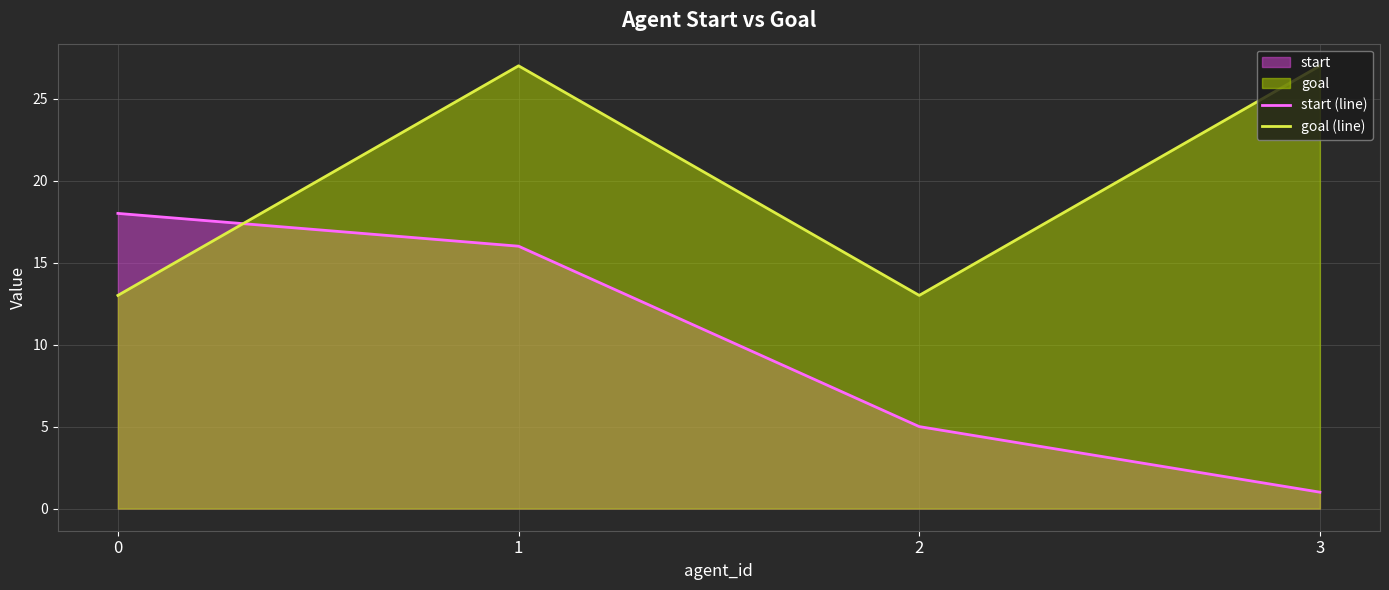

At how many categories does at least one series exceed 23?

2